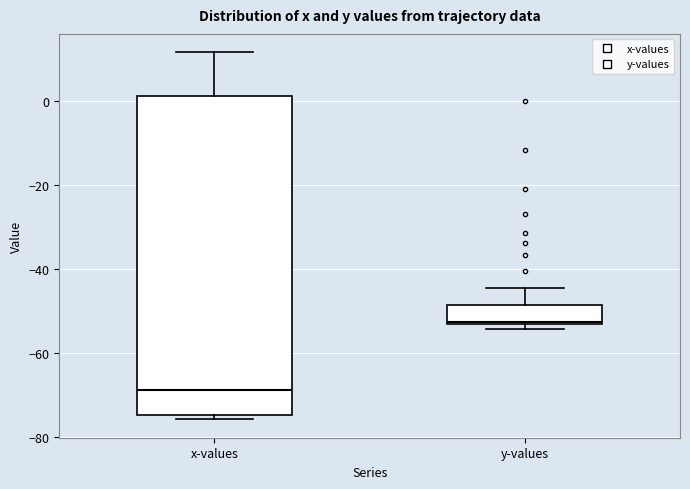

Reading left to right, read every box against the y-axis: the position of its median line, the range the box covers, and the ends of its whiskers. The values are not printed on the chart, so give them approximately, as read against the axis.

x-values: median -68, box -74 to 2, whiskers -76 to 12
y-values: median -52, box -54 to -48, whiskers -54 (just below the box's lower edge) to -44